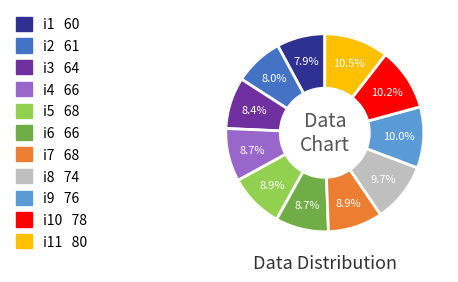

Does any single category account for the majority?

No